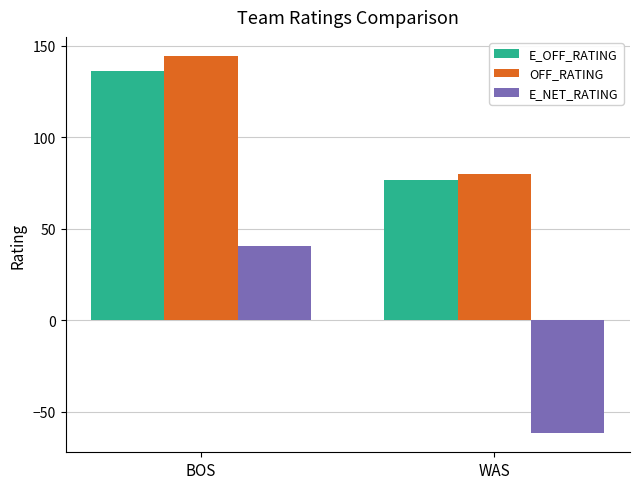

What is the total value across all series at WAS?

94.7